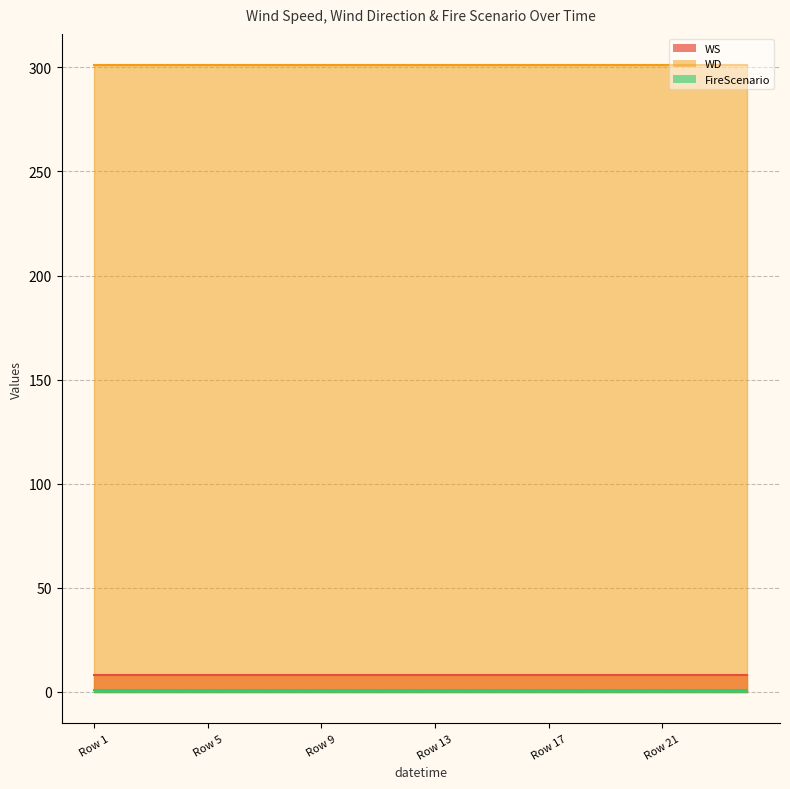

What is the average value of the WS series?

8